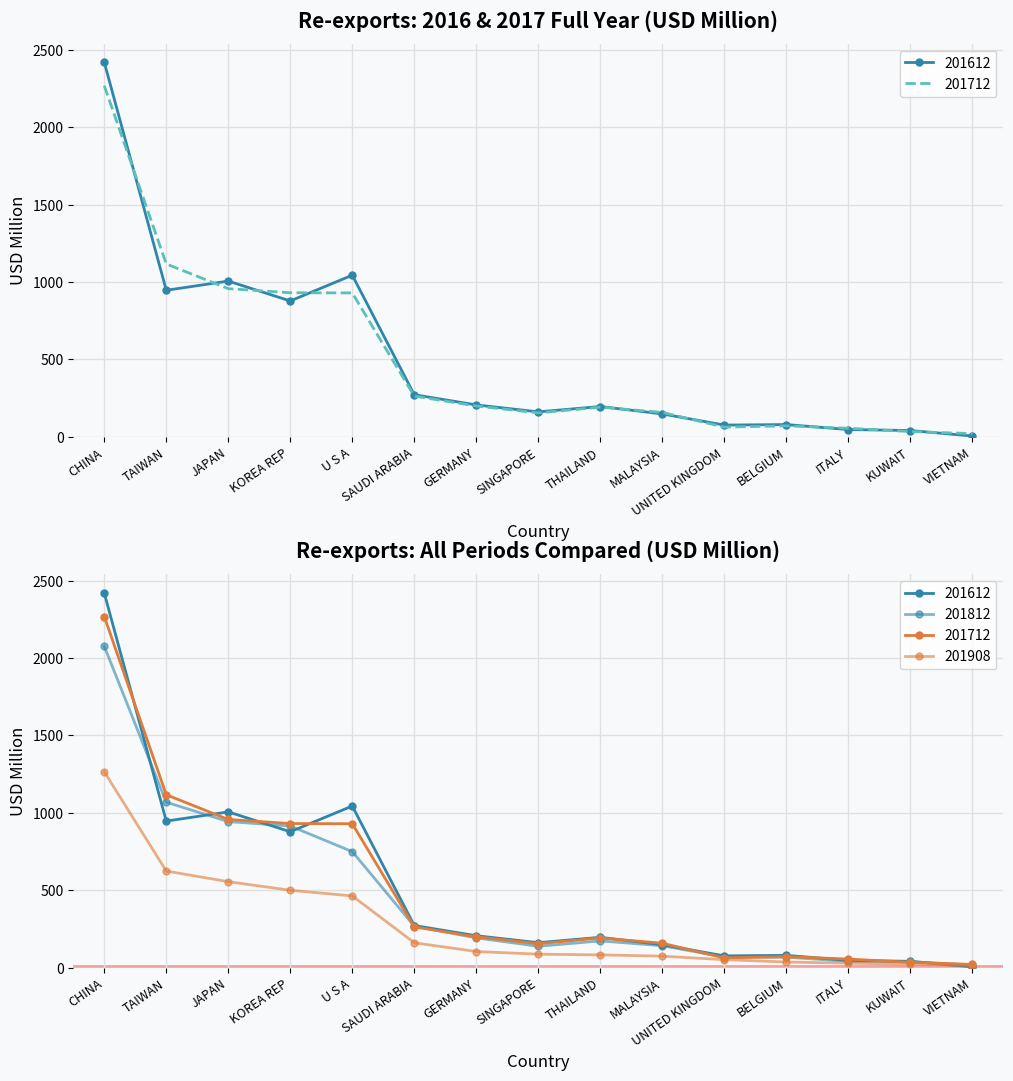

What position from the left is SAUDI ARABIA?

6